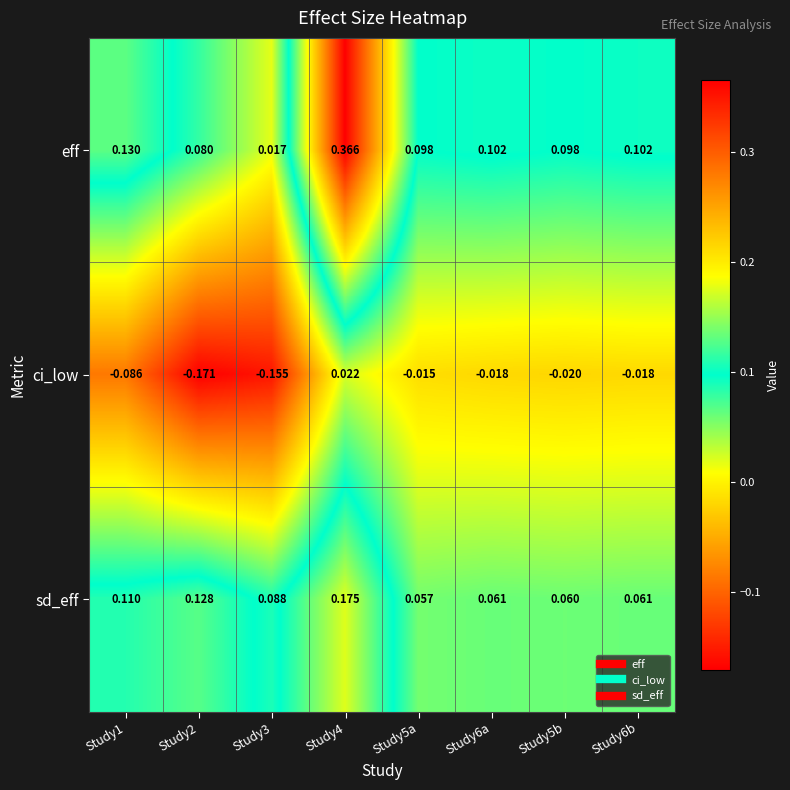

Is the value of ci_low at Study6b greater than the value of sd_eff at Study6b?

No